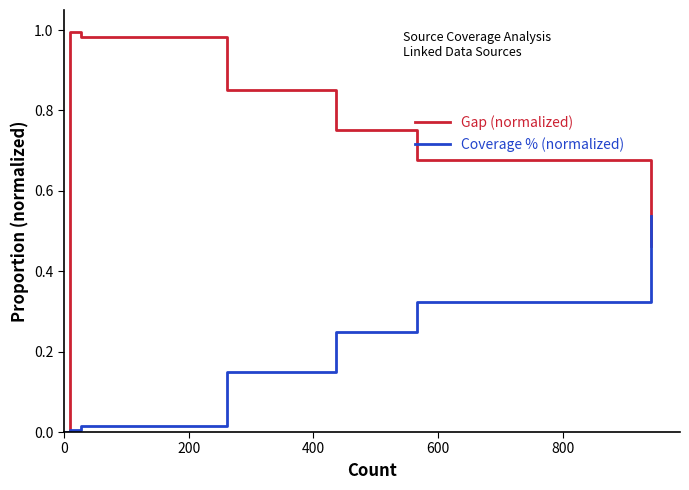

What is the sum of all Gap (normalized) values?

4.7